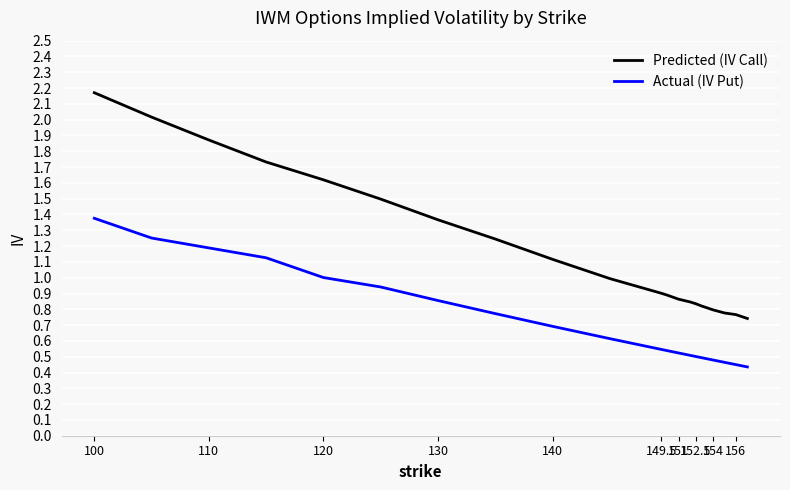

Which series has the largest range (max minus min)?

Predicted (IV Call)